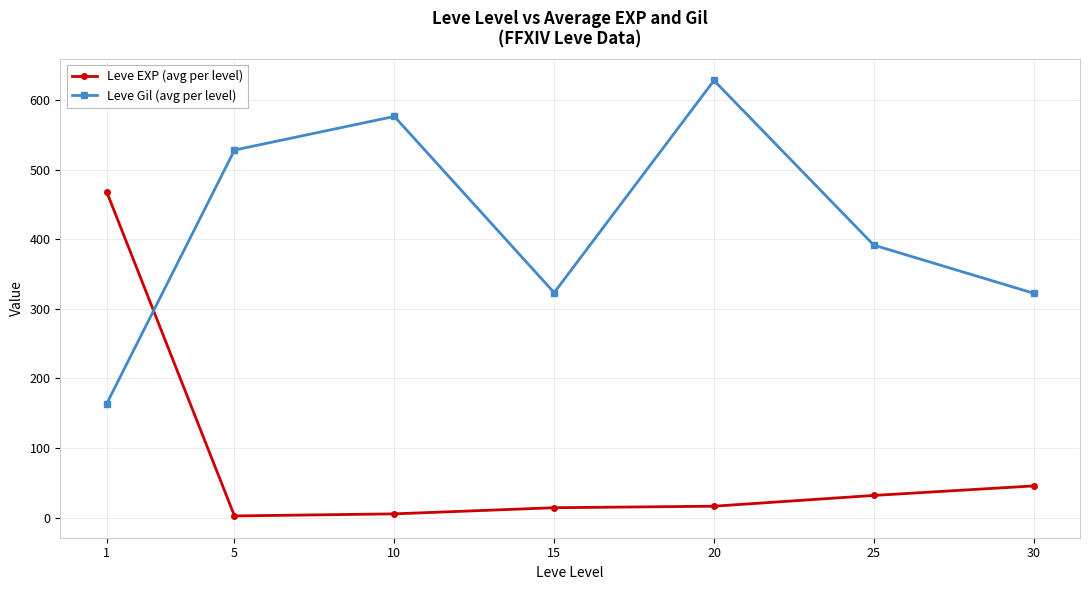

How many data points in Leve Gil (avg per level) are less than 391?

3